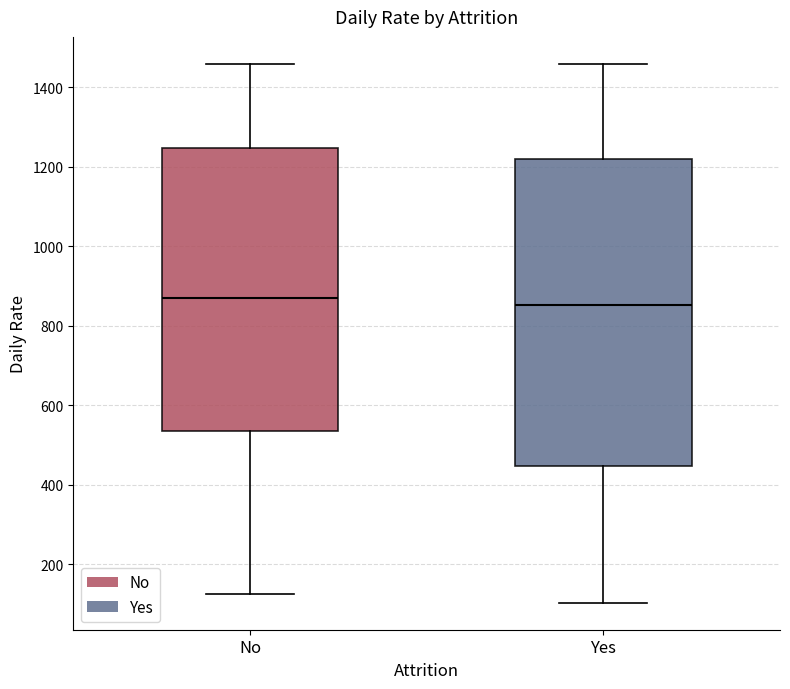

Reading left to right, read every box against the y-axis: the position of its median line, the range the box covers, and the ends of its whiskers. The values are not printed on the chart, so give them approximately, as read against the axis.

No: median 860, box 540 to 1240, whiskers 120 to 1460
Yes: median 860, box 440 to 1220, whiskers 100 to 1460